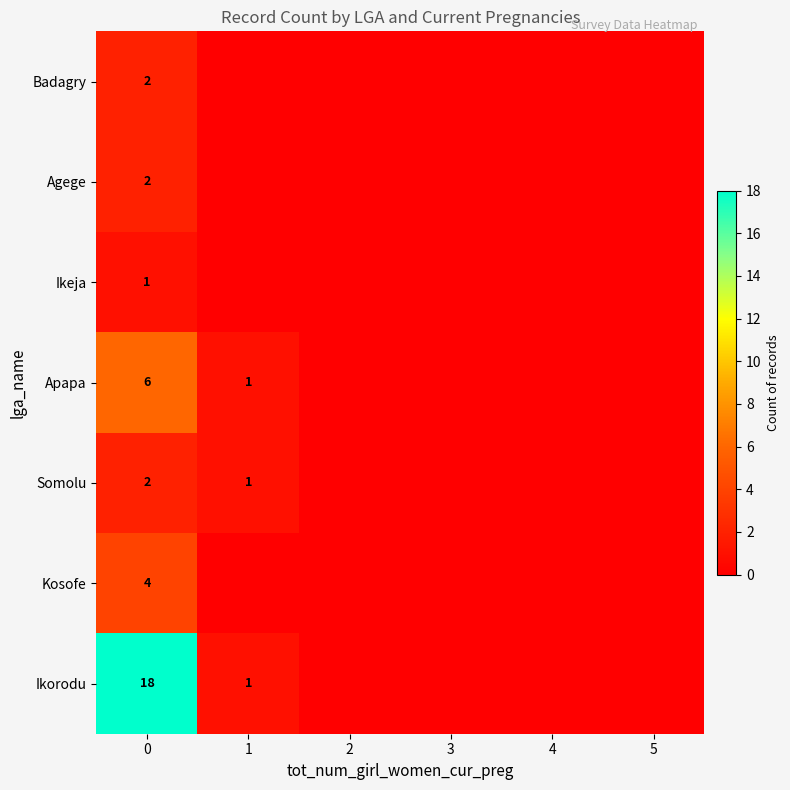

How many data points does each series have?

6